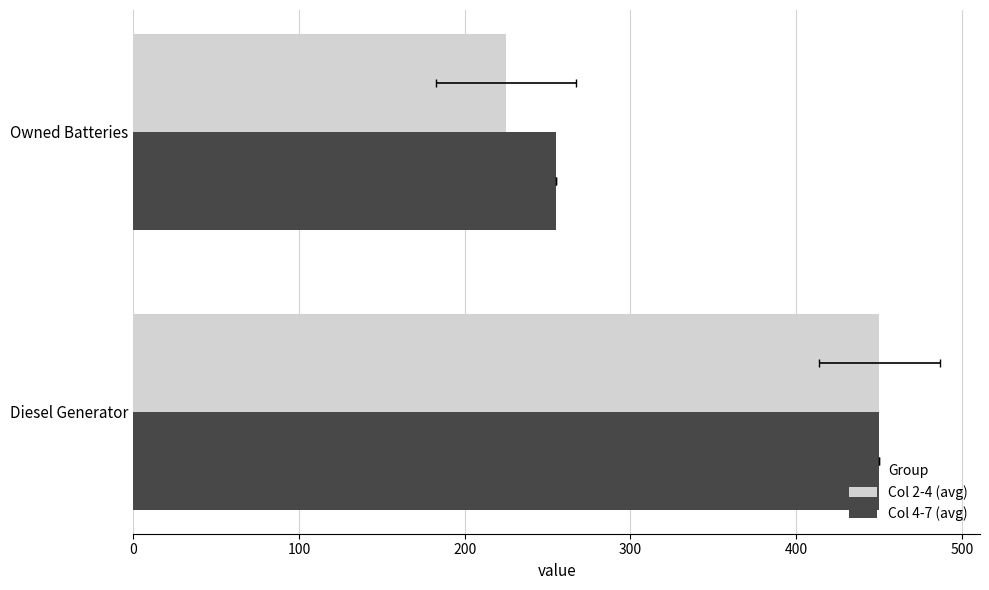

What value does the Col 4-7 (avg) series have at Owned Batteries?

255.0